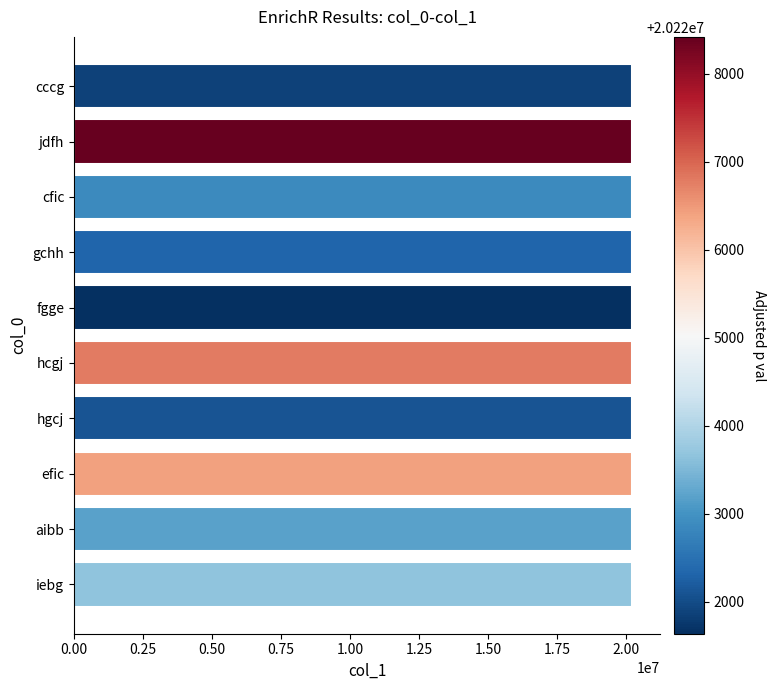

What is the ratio of the value at aibb to the value at hgcj?

1.0